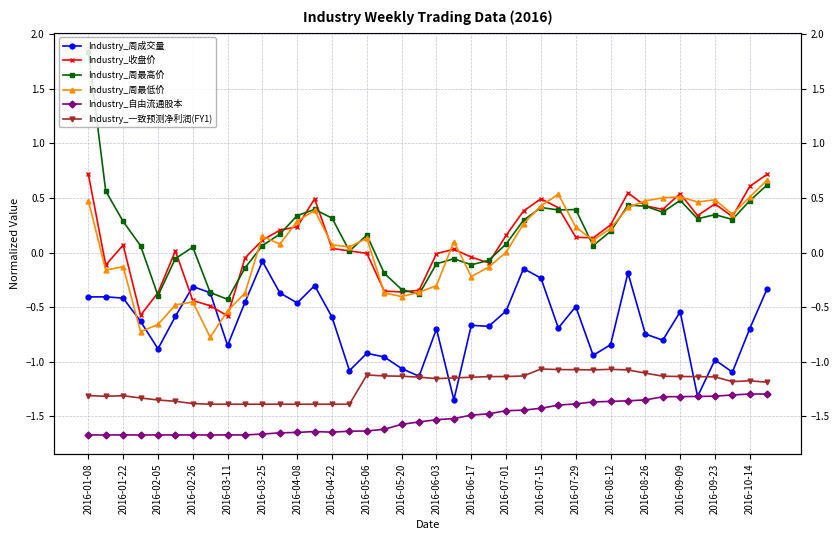

What is the lowest value of the Industry_一致预测净利润(FY1) series?

-1.4